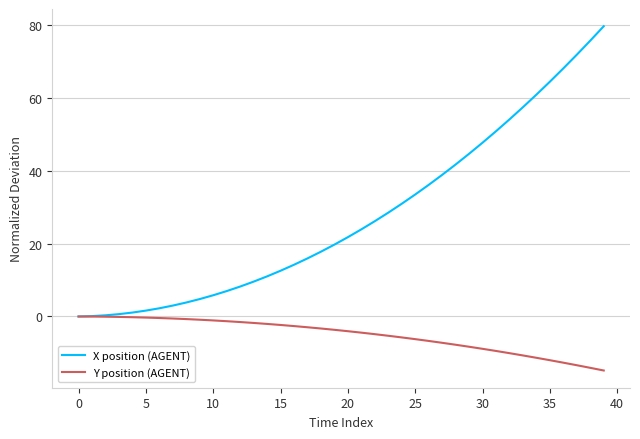

Which series has the widest spread of values?

X position (AGENT)